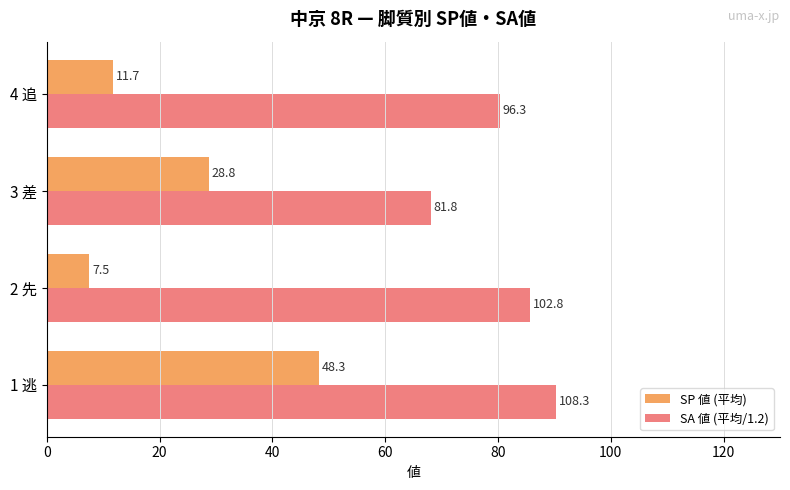

Which series has the widest spread of values?

SP 値 (平均)